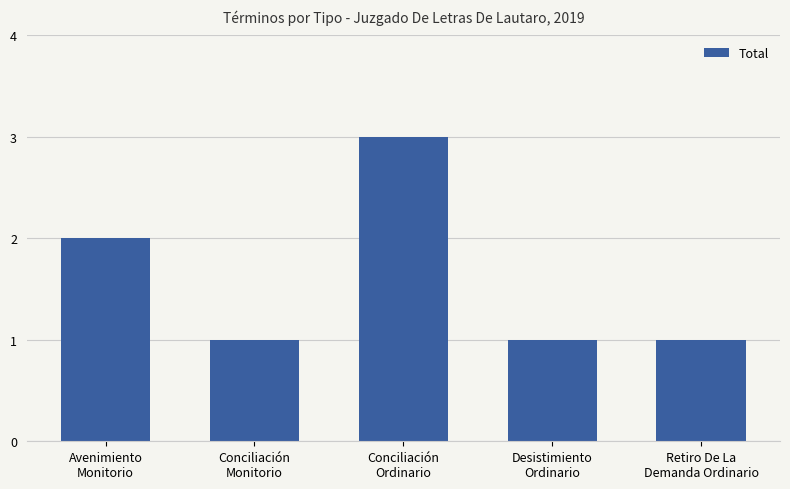

What is the sum of all values?

8